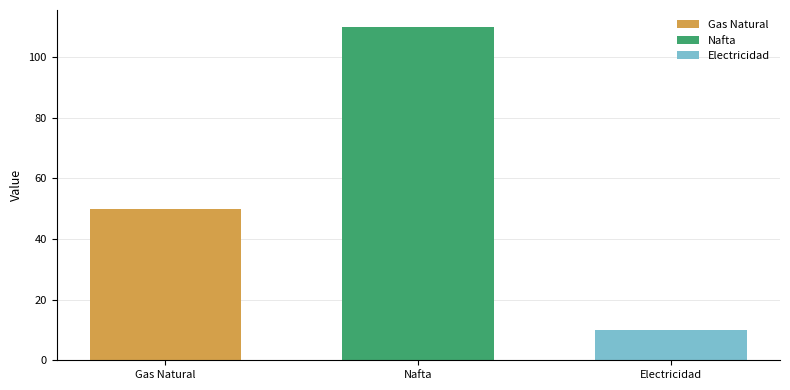

Rank the categories by Nafta value from lowest to highest.

Nafta